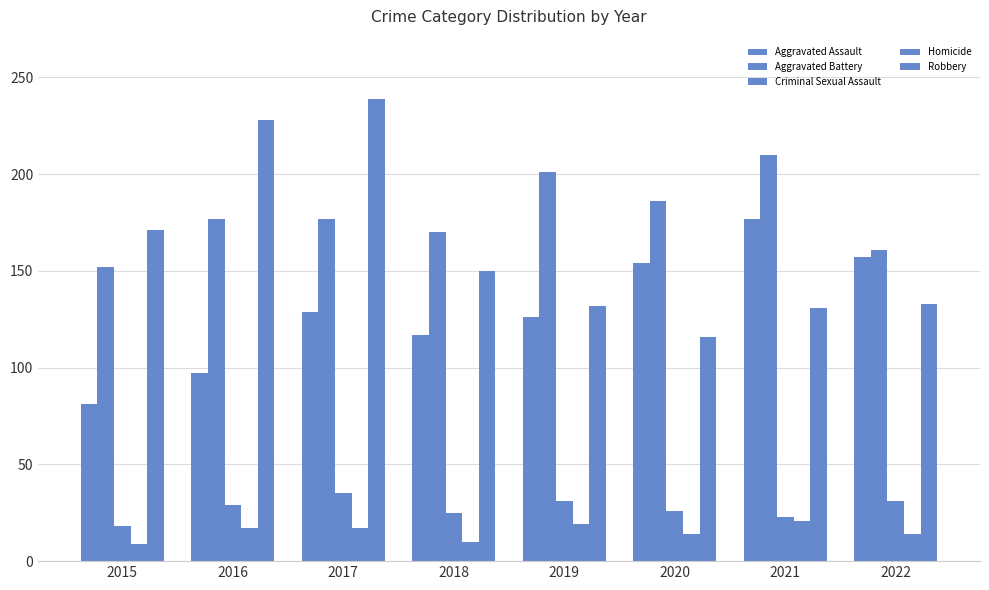

Between 2019 and 2020, which is larger?

2020